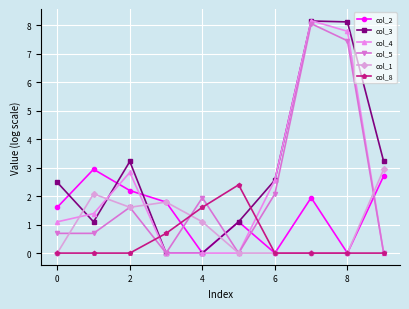

What is the greatest value displayed?

8.2